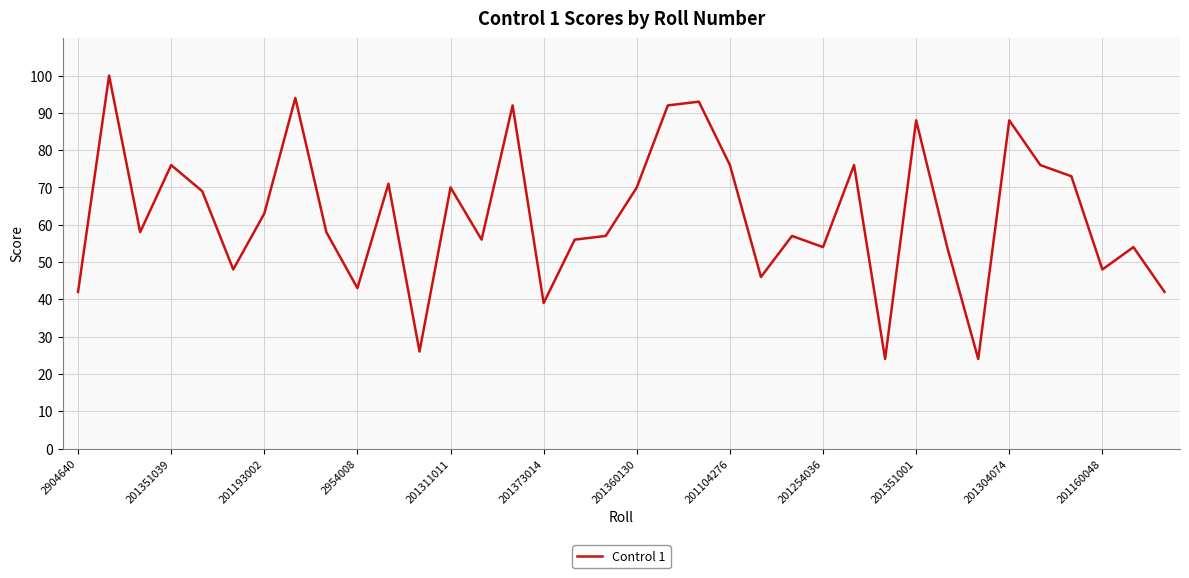

What is the smallest value displayed?

24